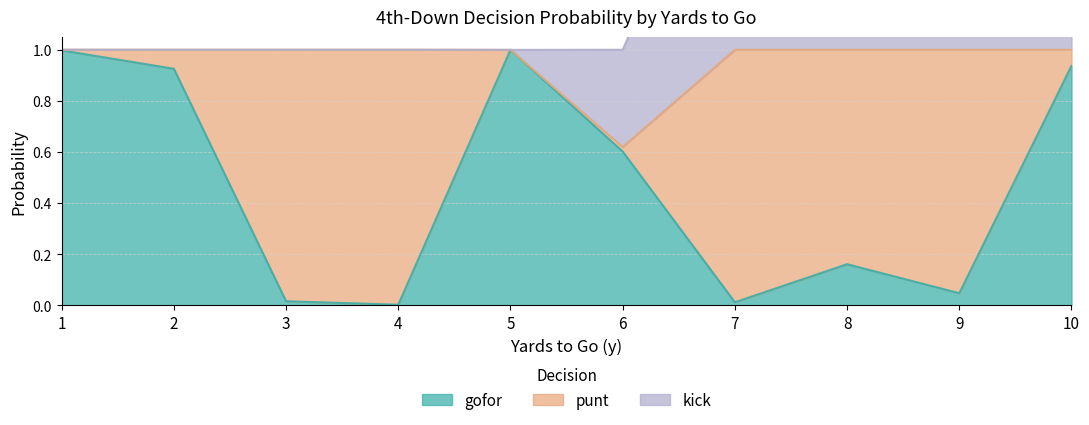

At 10, list the series in order from largest to smallest.

kick, gofor, punt